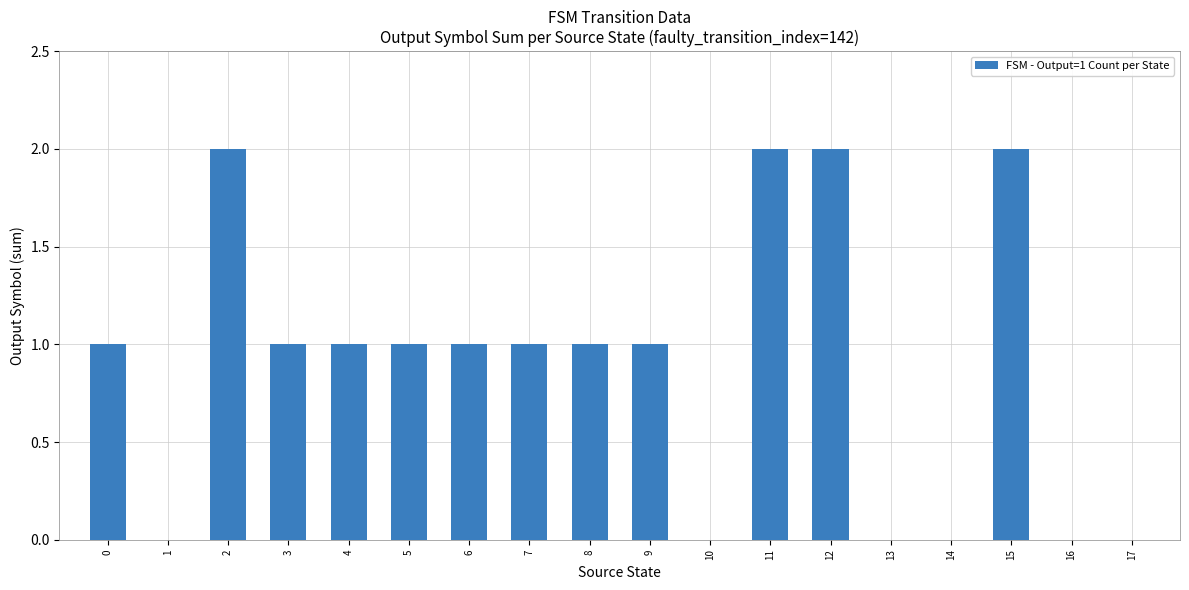

Is it true that the value at 2 is 1?

False